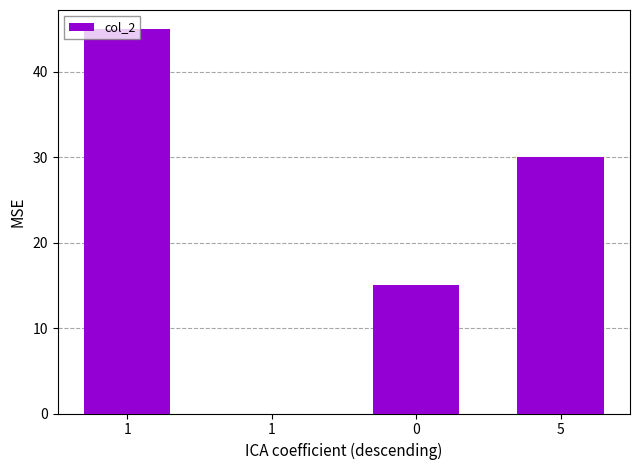

Are the bars horizontal?

No